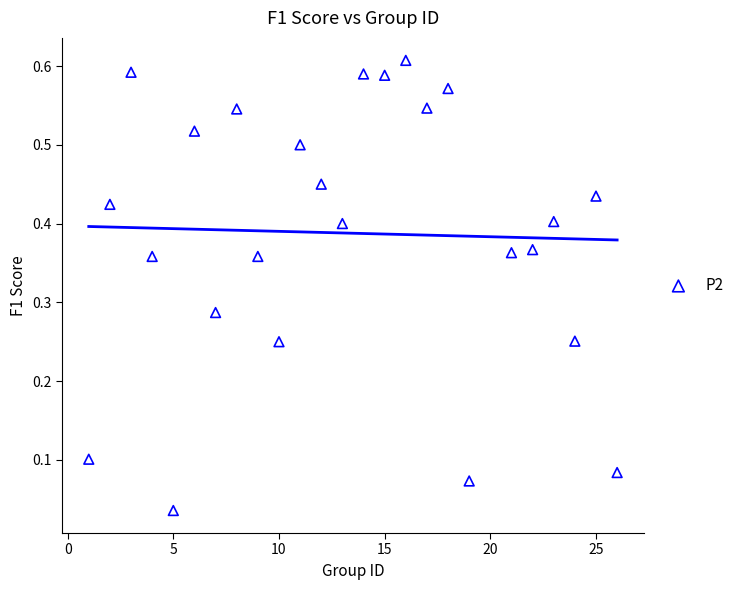

What is the range of X values (max minus min)?

25.0